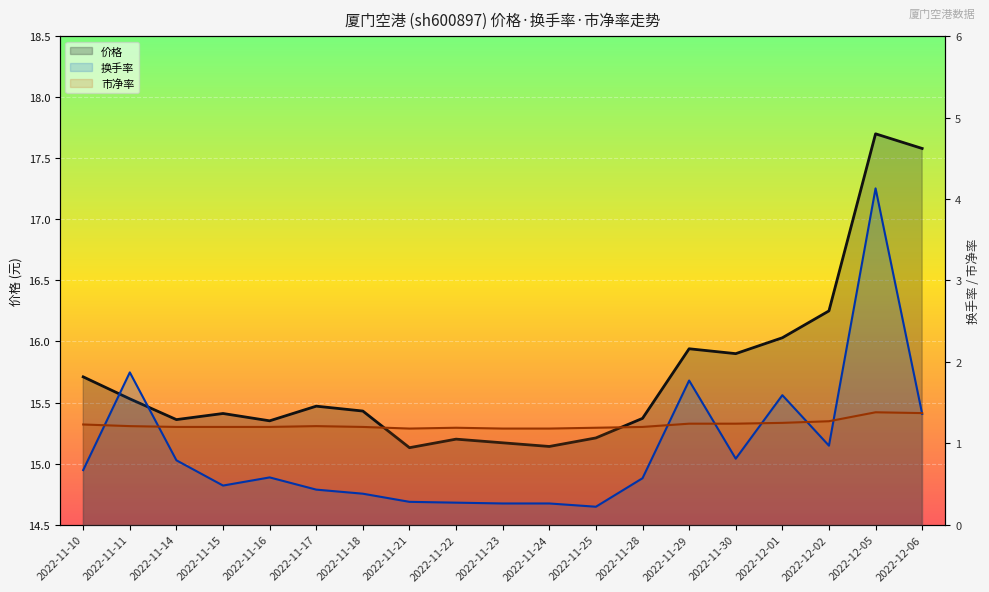

What is the maximum value for 价格?

17.7